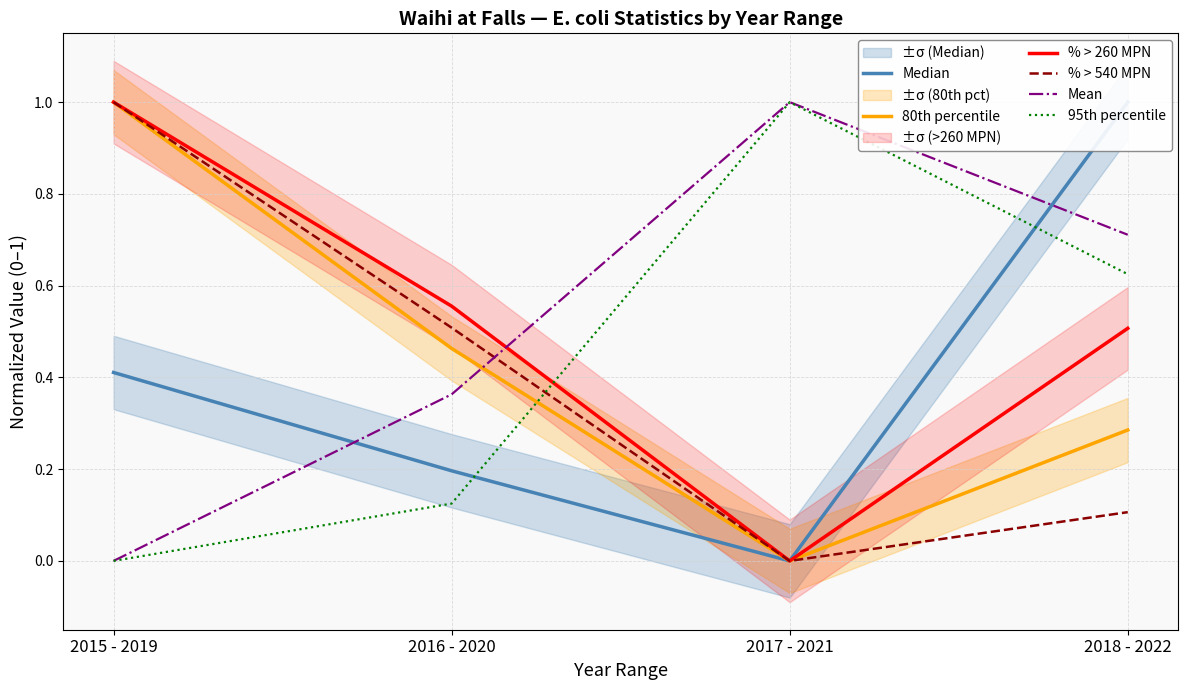

Which category has the highest value across all series?

2018 - 2022